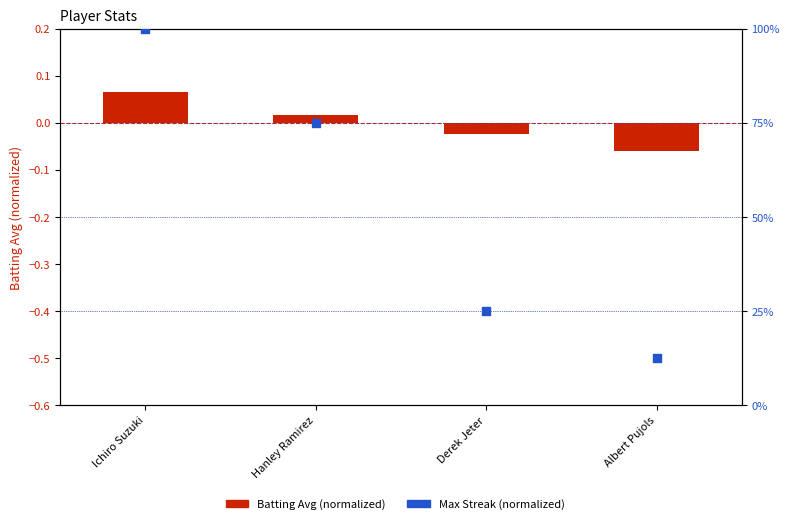

Which series contains the lowest Y value?

Batting Avg (normalized)